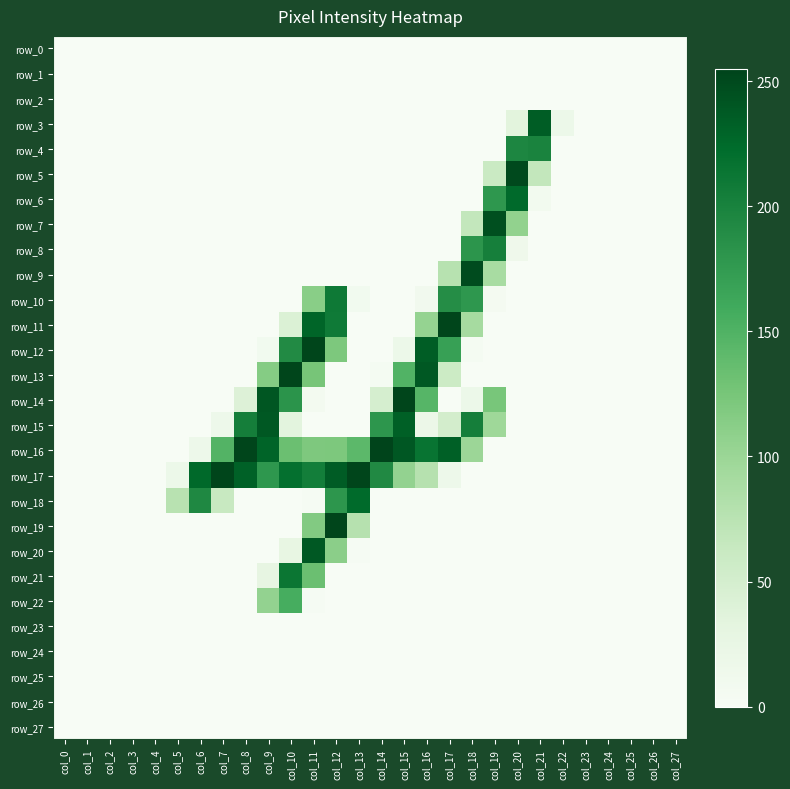

Which series has the widest spread of values?

row_16